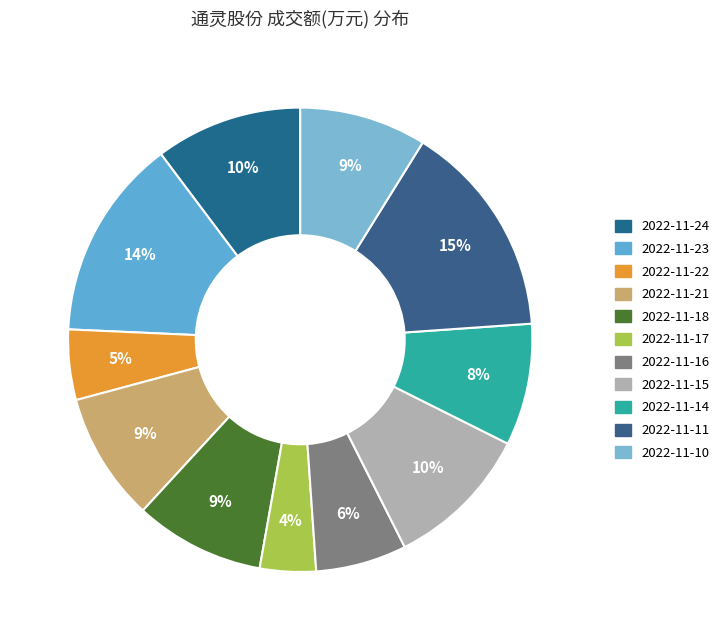

What percentage is the 2022-11-15 slice, to the nearest percent?

10%